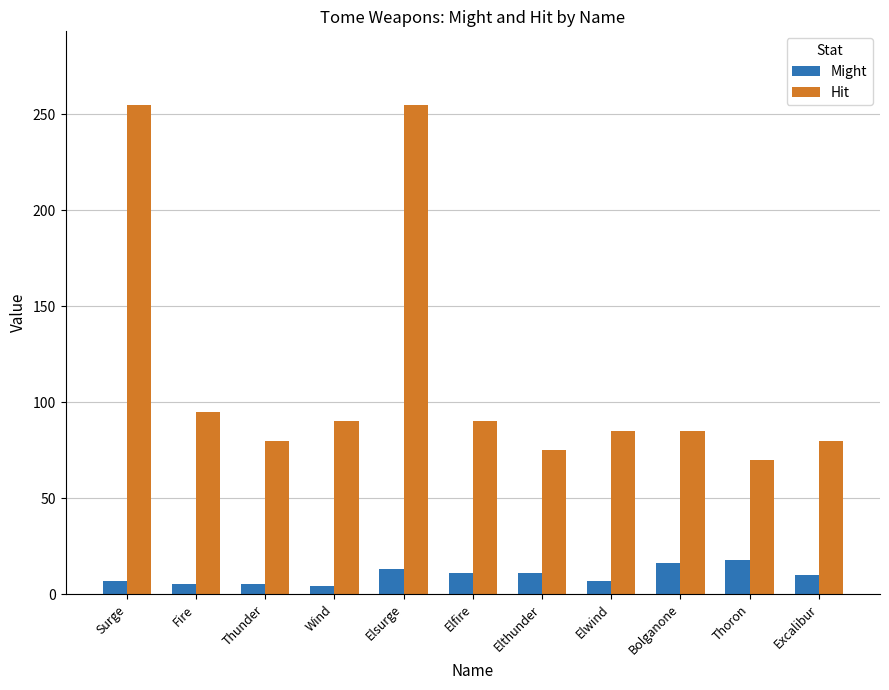

At how many categories does at least one series exceed 4?

11